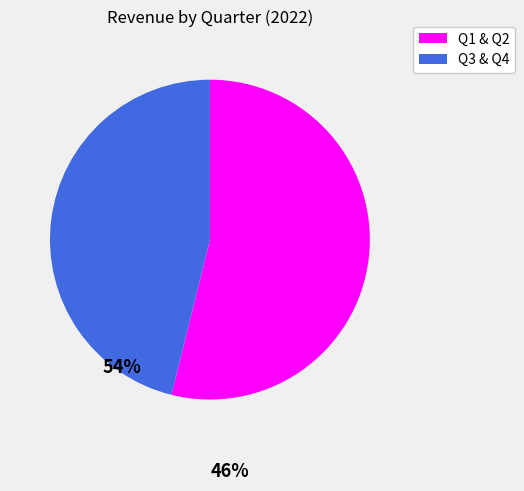

Is there a majority slice in this chart?

Yes